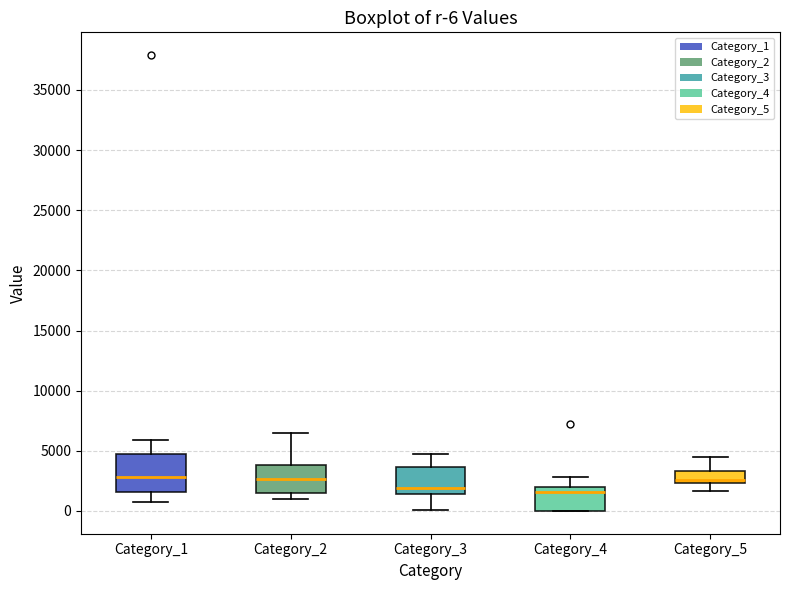

Comparing the boxes themselves (not the whiskers), which one is the tallest?

Category_1